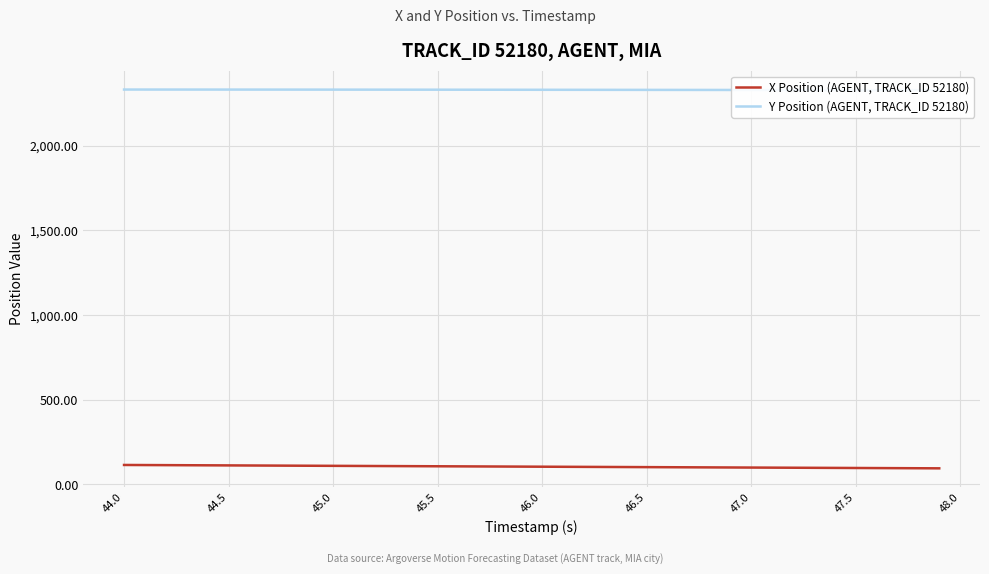

Is it true that X Position (AGENT, TRACK_ID 52180) equals 38.3 at 44.0?

False